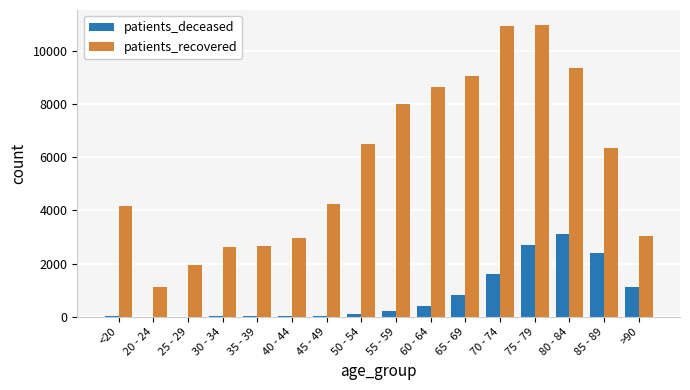

The value of patients_recovered at 60 - 64 is 2942. True or false?

False